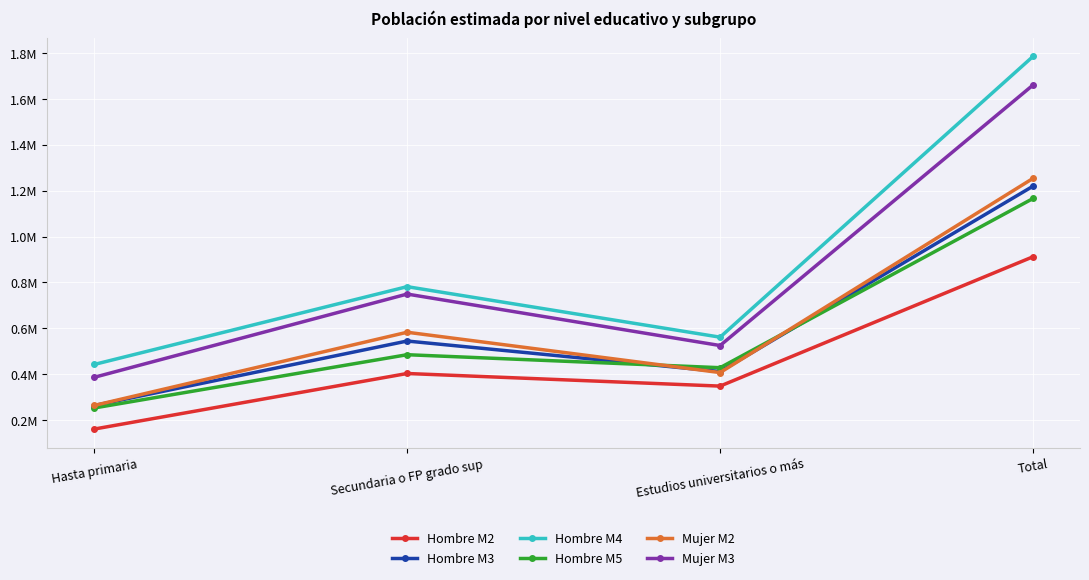

At which label is Hombre M3 closest to 741633?

Secundaria o FP grado sup